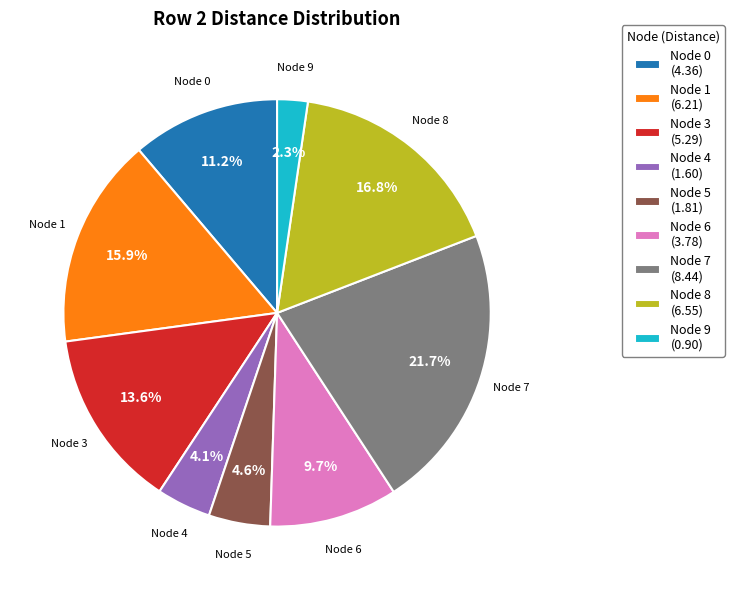

Count the number of slices in the pie.

9